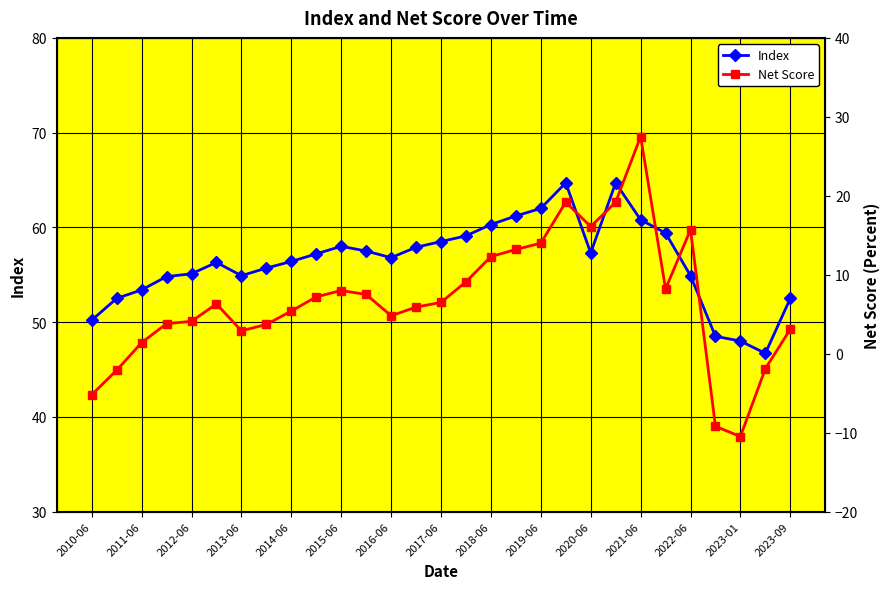

What is the average value of the Net Score series?

6.8